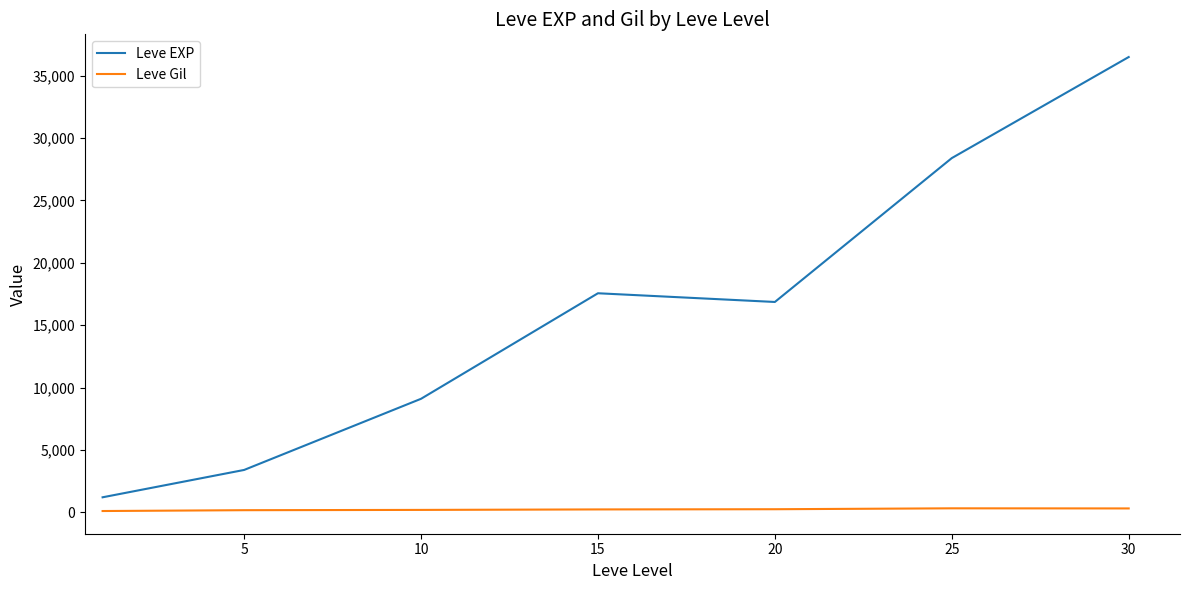

What is the maximum value shown in the chart?

36492.5